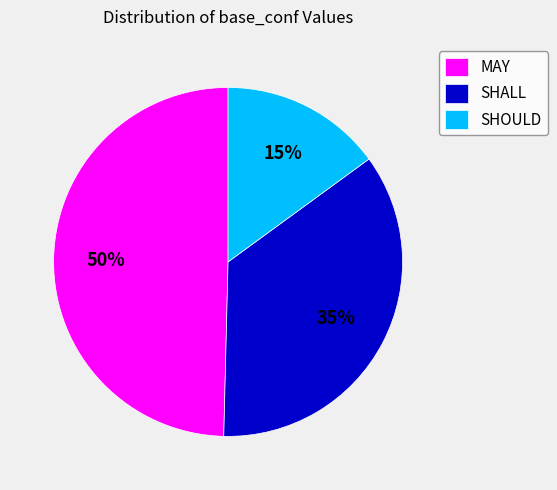

What is the largest slice in the pie chart?

MAY